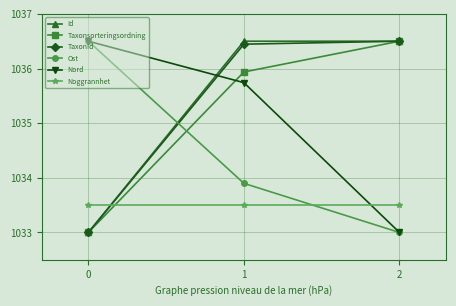

Read the Id value at 1.

1036.5